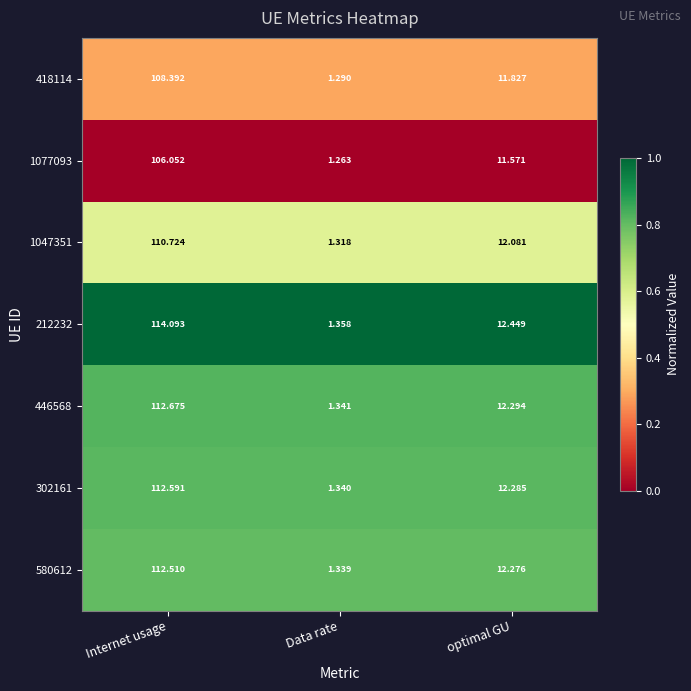

Which category has the lowest value across all series?

Data rate